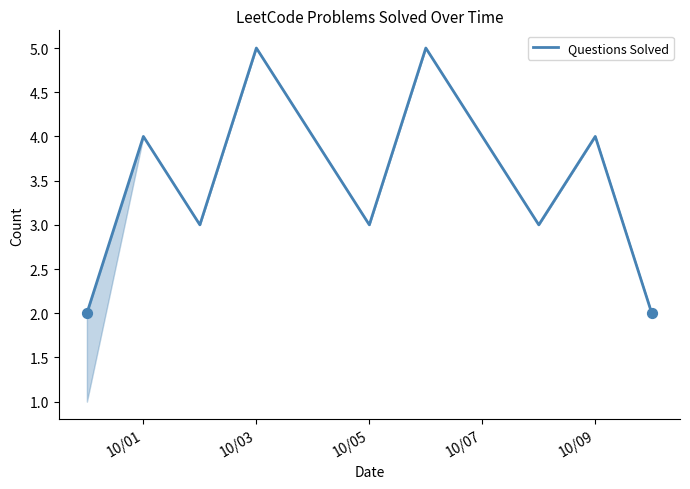

What is the difference between the maximum and minimum values?

3